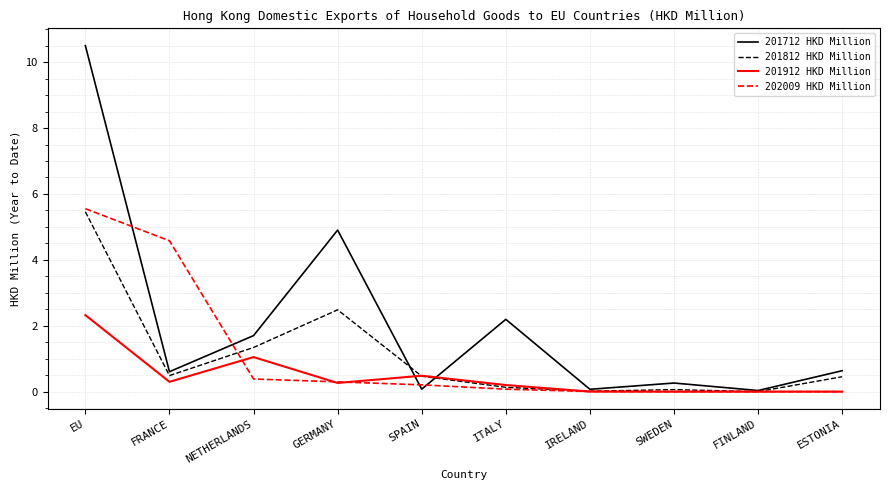

What is the total value across all series at IRELAND?

0.1